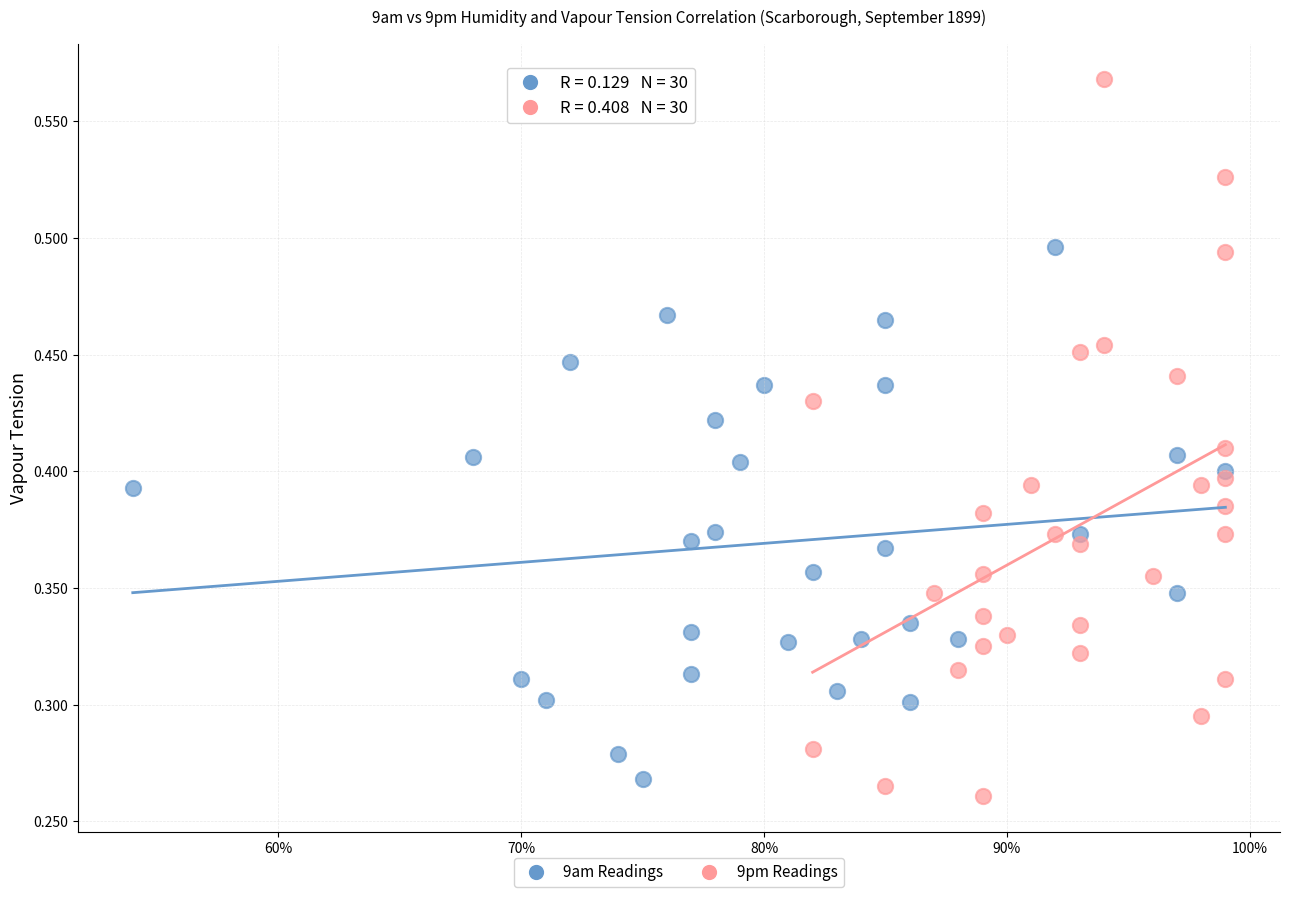

Which series contains the highest Y value?

9pm Readings